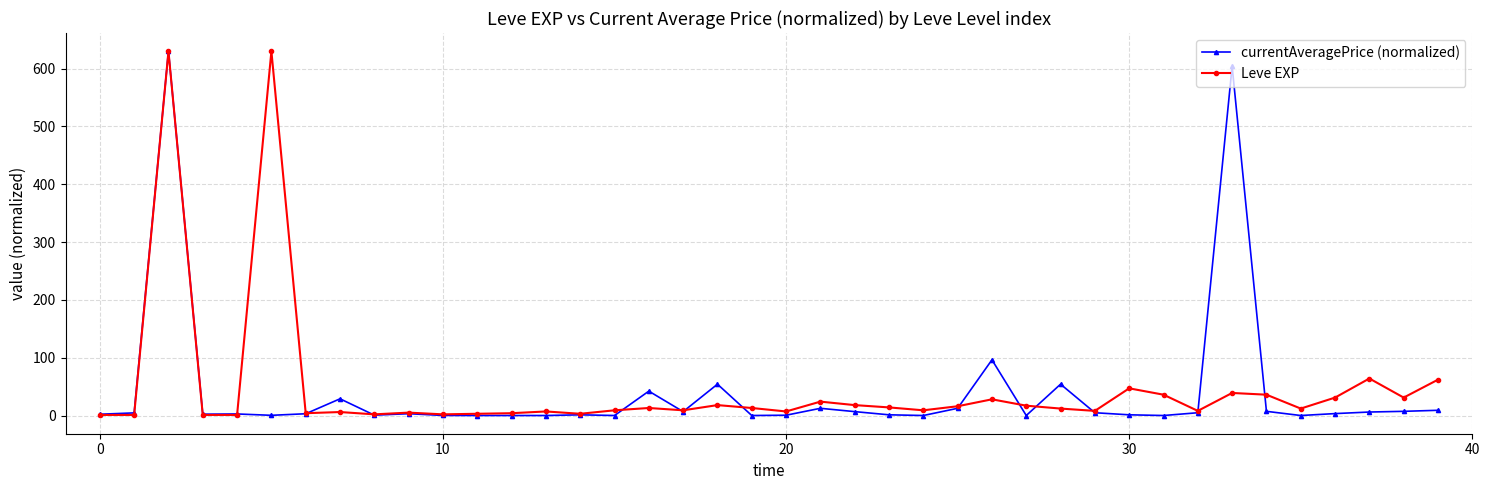

What is the maximum value for Leve EXP?

630.0